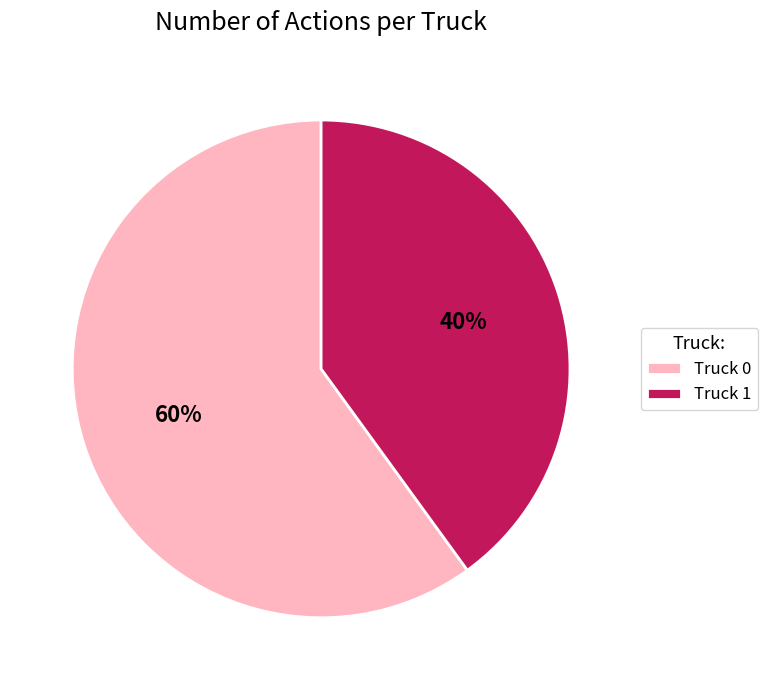

How many segments does this pie chart have?

2